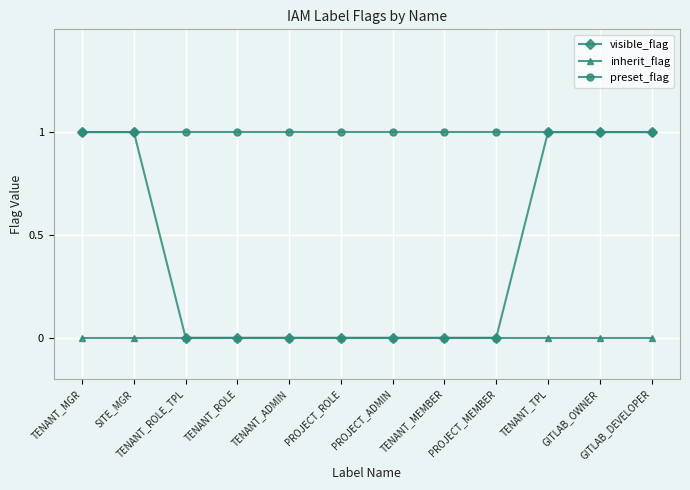

True or false: preset_flag and inherit_flag intersect in this chart.

False